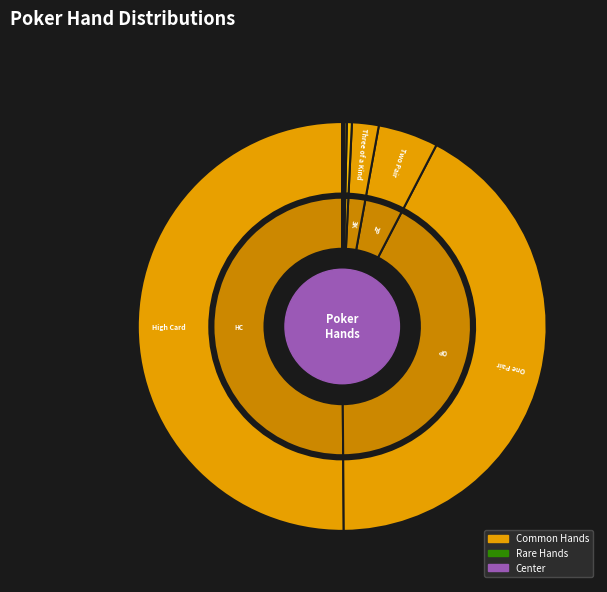

How many segments does this pie chart have?

10